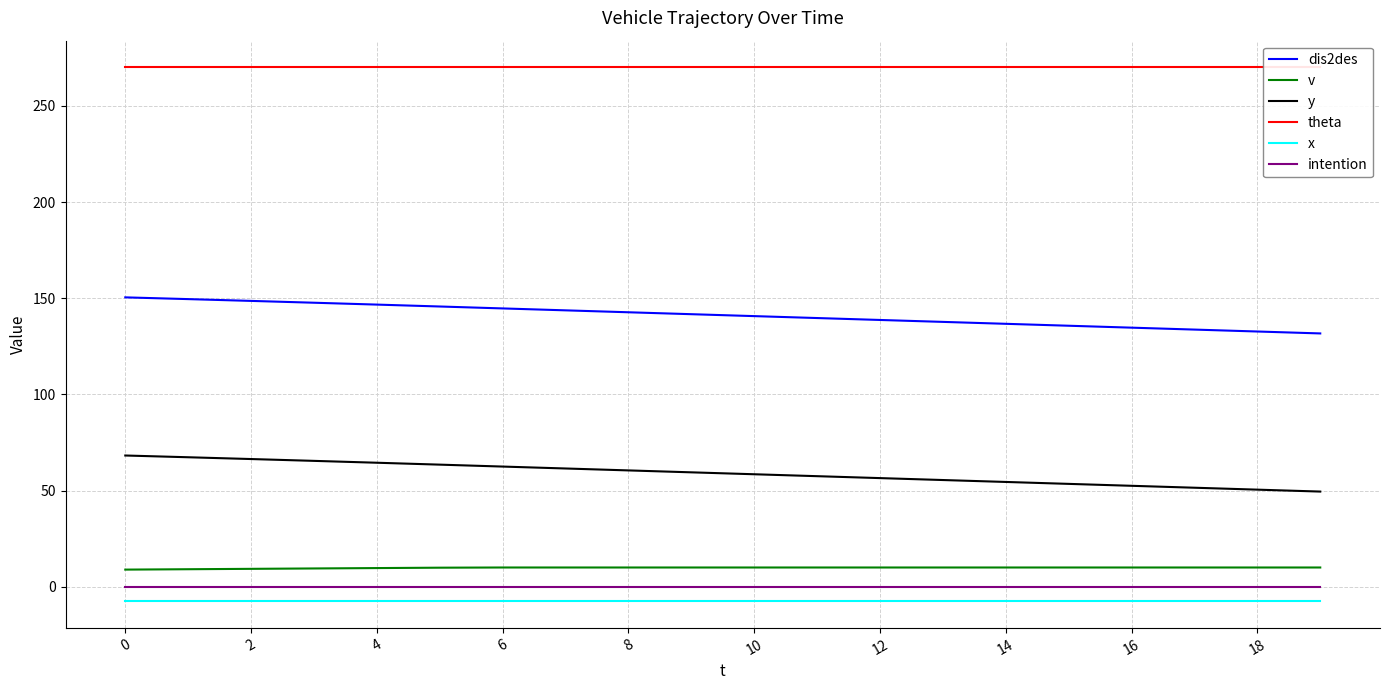

What is the maximum value for v?

10.0